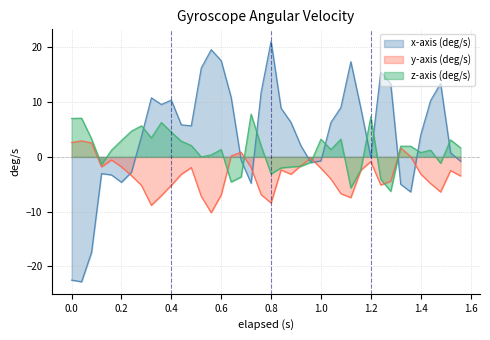

In x-axis (deg/s), how many points are higher than both neighbors (excluding endpoints)?

8